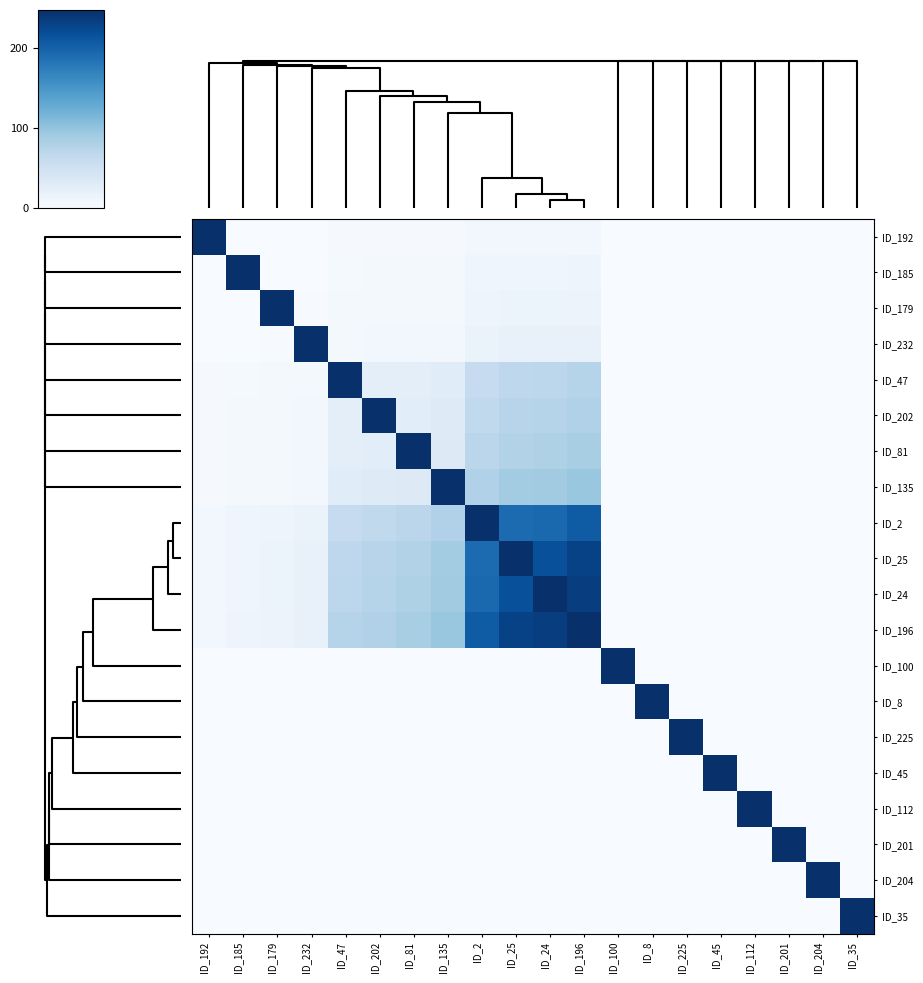

Rank the series by their maximum value, from highest to lowest.

ID_192, ID_185, ID_179, ID_232, ID_47, ID_202, ID_81, ID_135, ID_2, ID_25, ID_24, ID_196, ID_100, ID_8, ID_225, ID_45, ID_112, ID_201, ID_204, ID_35